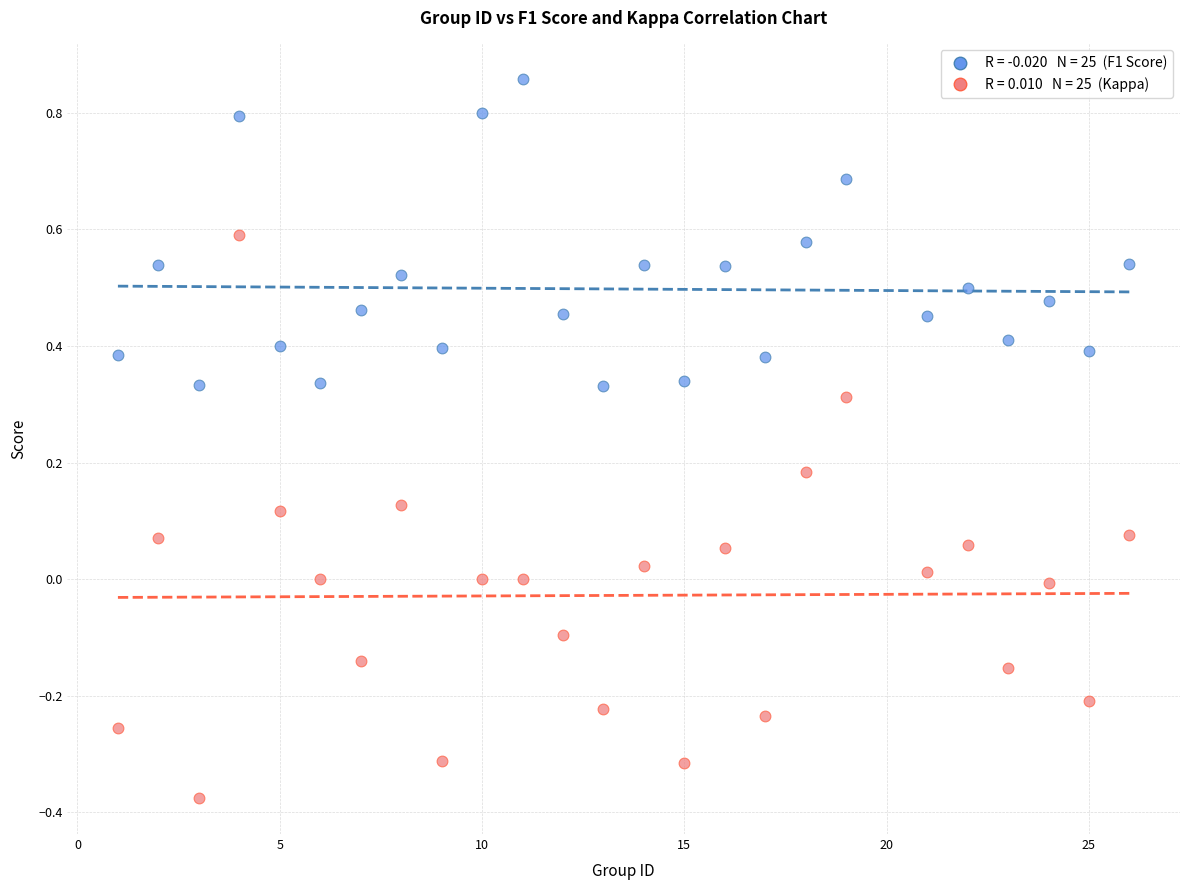

Across all data points, what is the range of Y values (max minus min)?

1.2